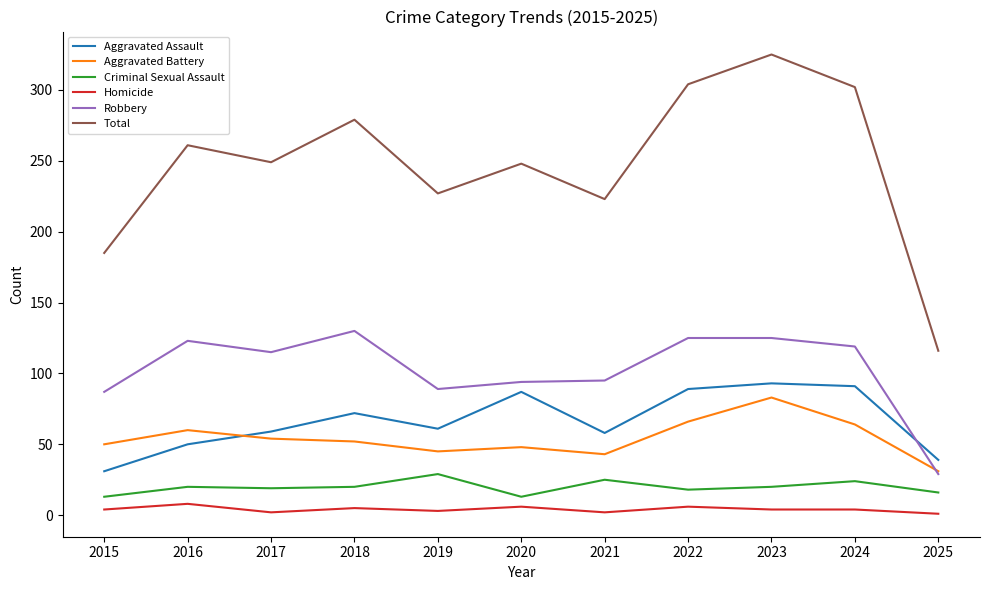

Which series has the largest range (max minus min)?

Total